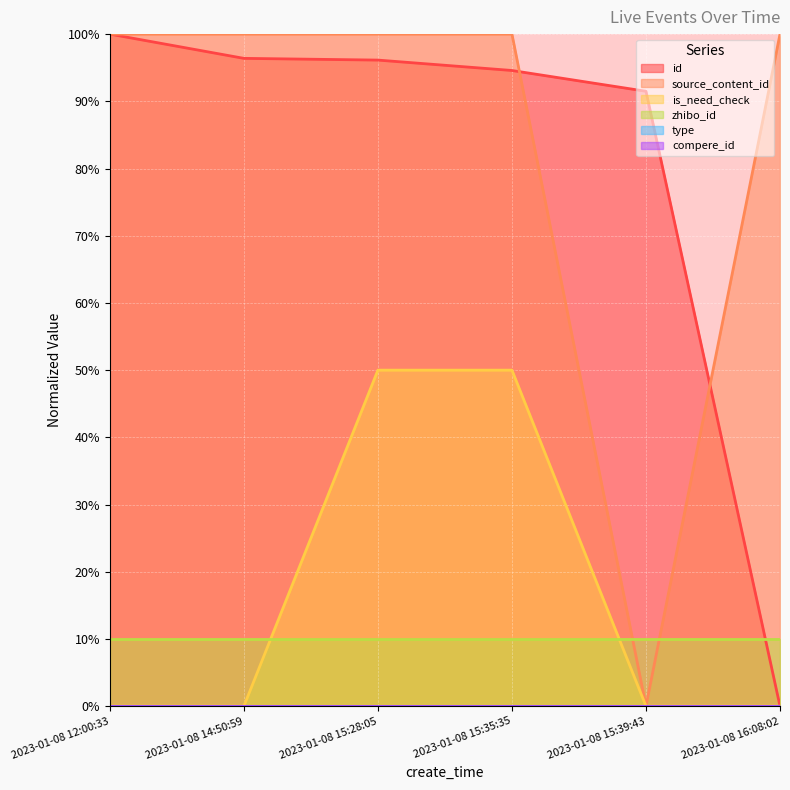

The value of id at 2023-01-08 12:00:33 is 100.0. True or false?

True